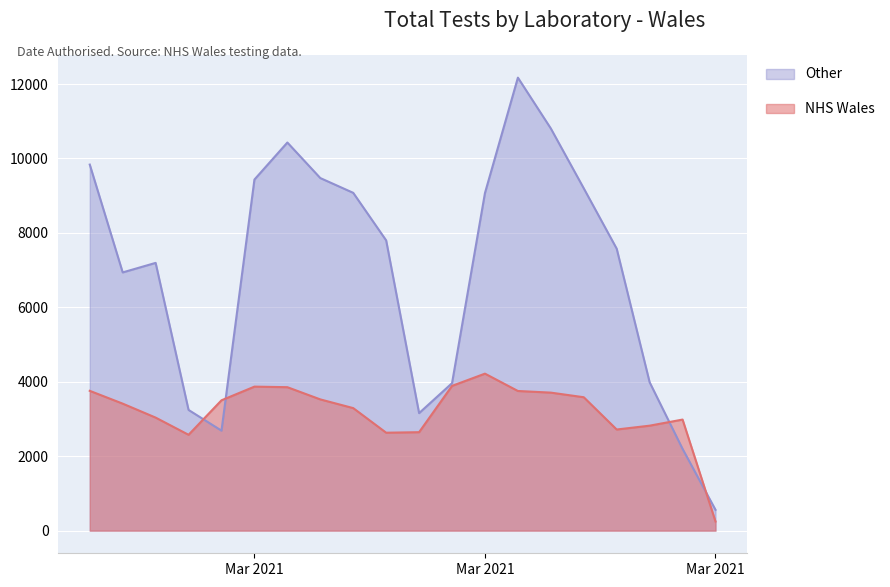

What is the greatest value displayed?

12171